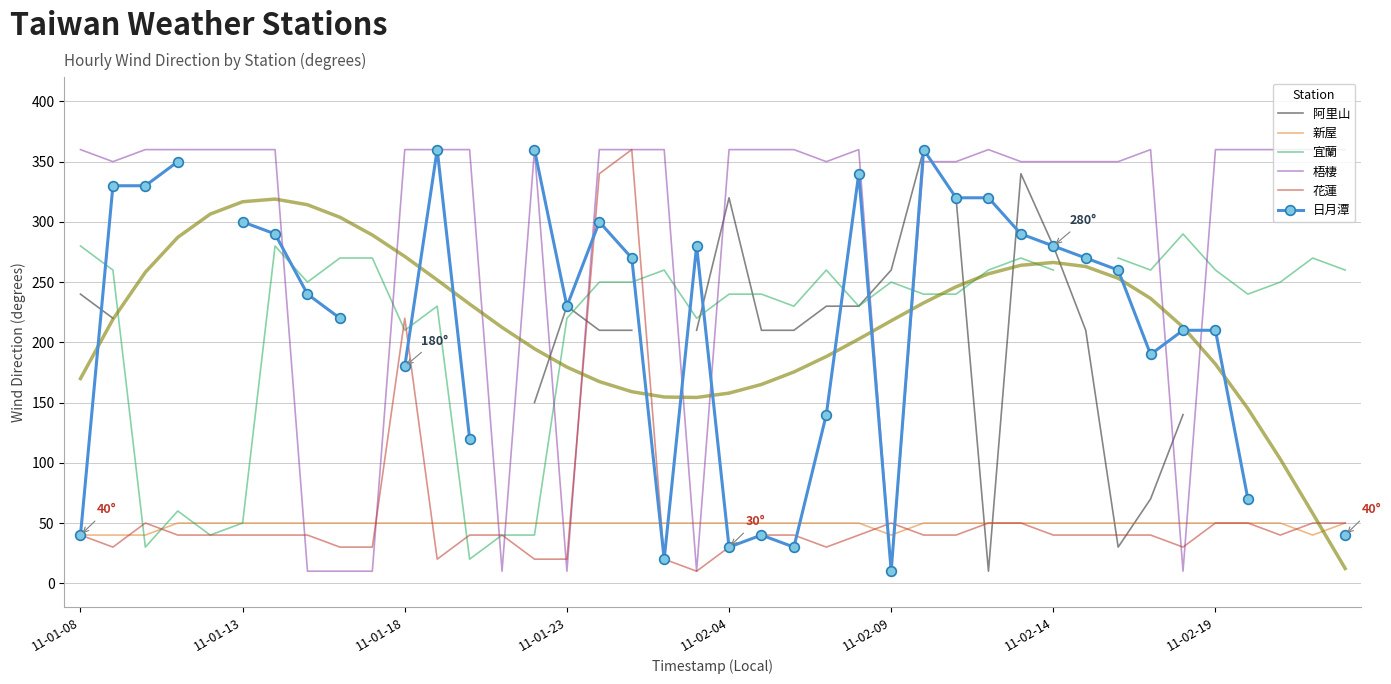

What is the maximum value for 新屋?

50